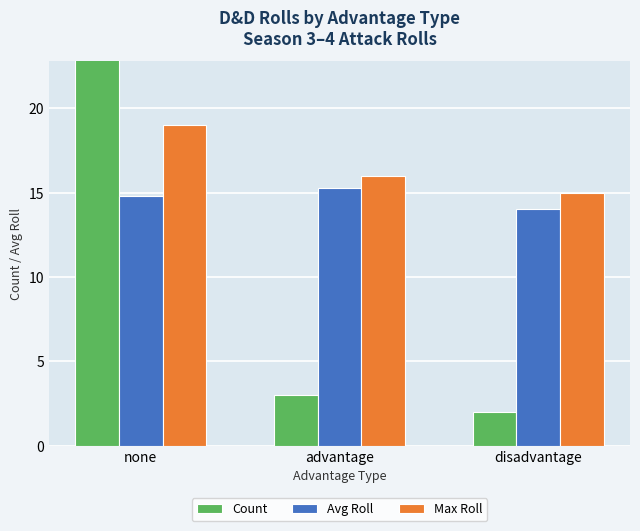

What is the difference between the Max Roll values at advantage and none?

3.0